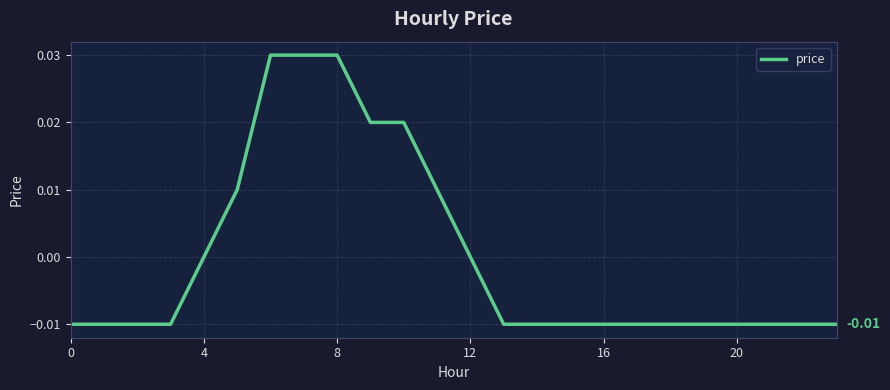

How many lines are shown in the chart?

1